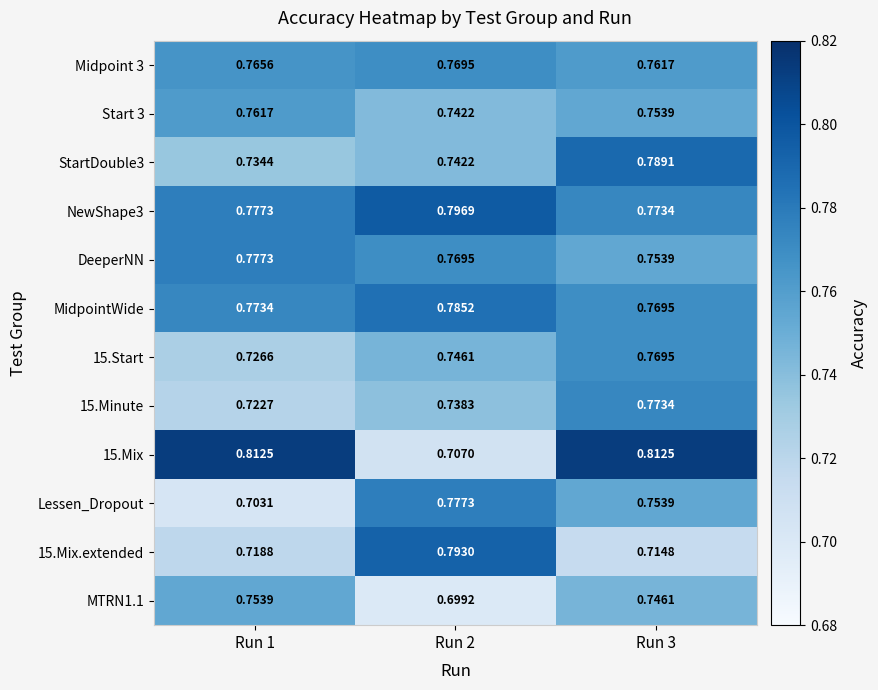

How many data points does each series have?

3